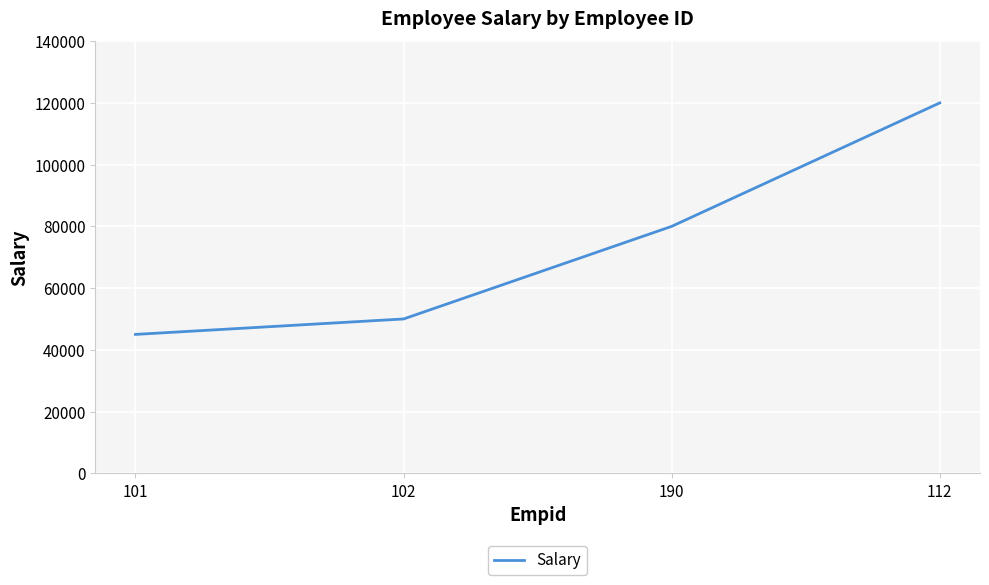

How many lines are shown in the chart?

1